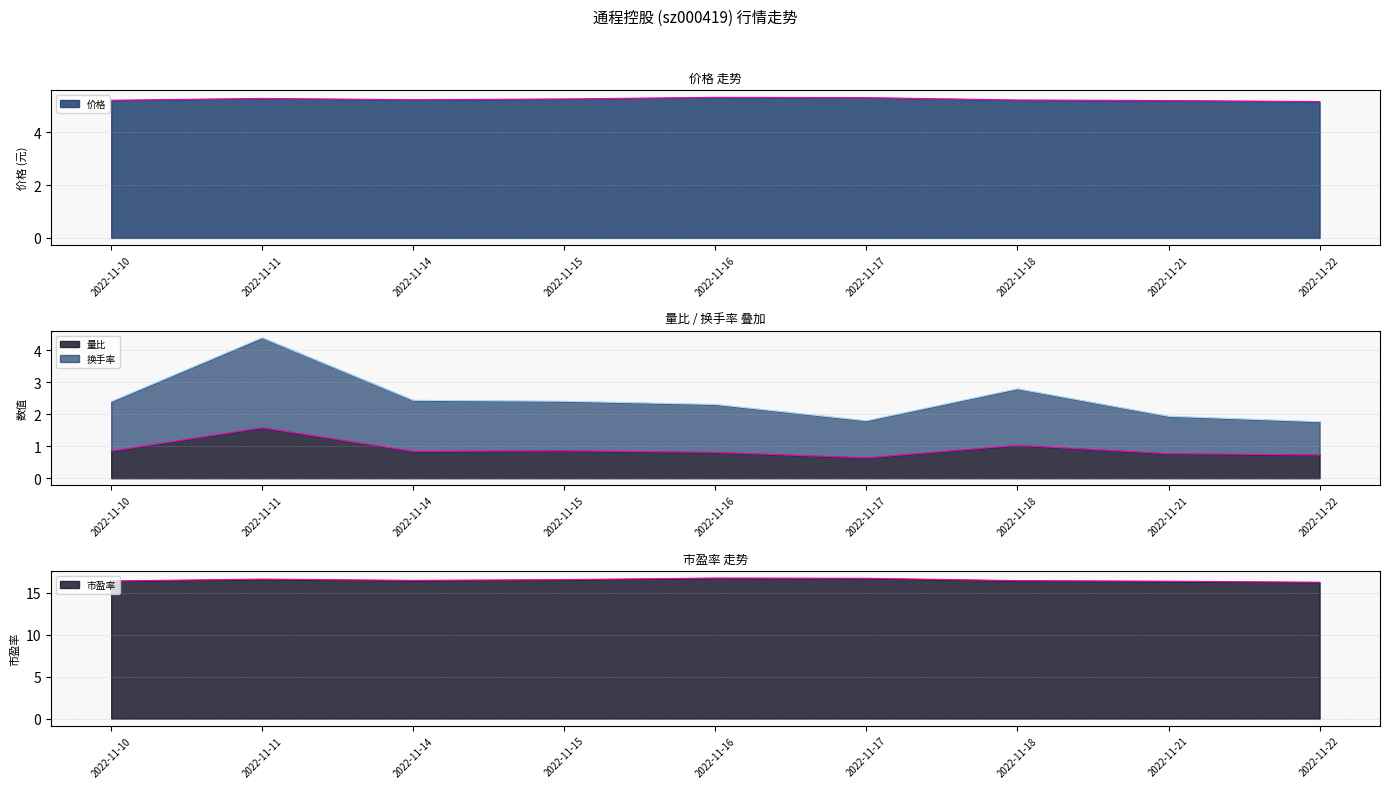

What is the difference between the second highest and minimum values in the 换手率 series?

1.0